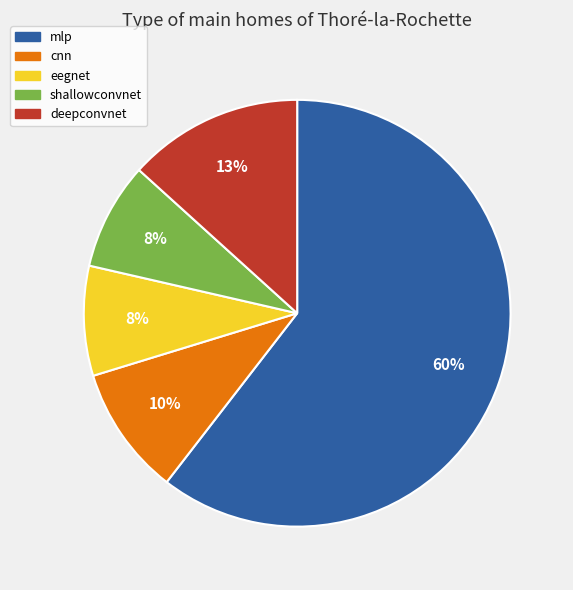

Between deepconvnet and cnn, which is larger?

deepconvnet